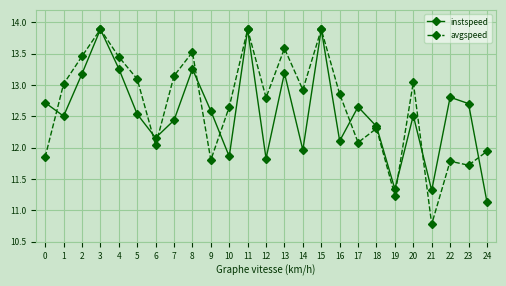

What is the difference between the avgspeed values at 4 and 24?

1.5